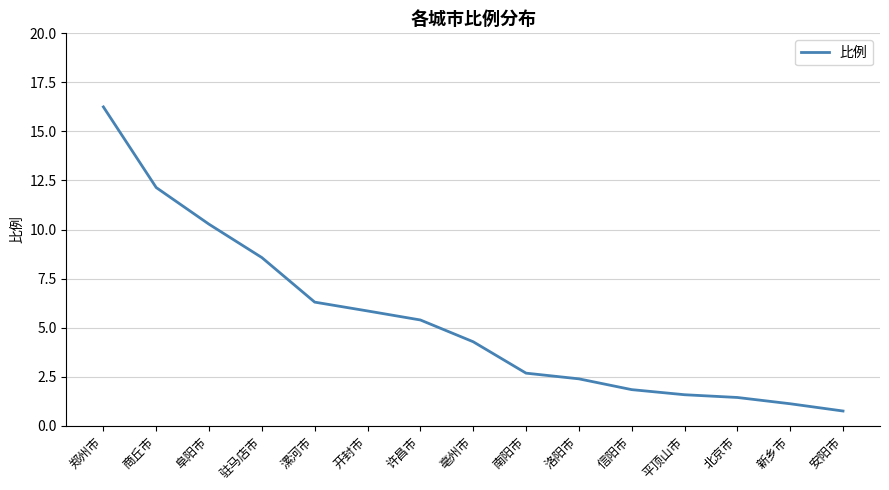

What is the change in value from 洛阳市 to 安阳市?

-1.6